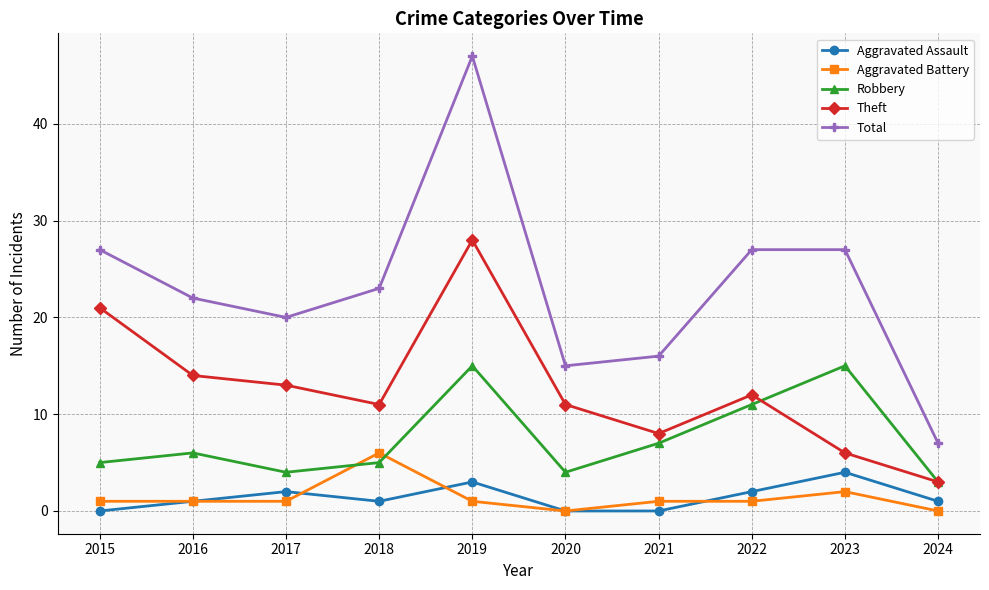

How many interior local valleys does the Robbery series have?

2